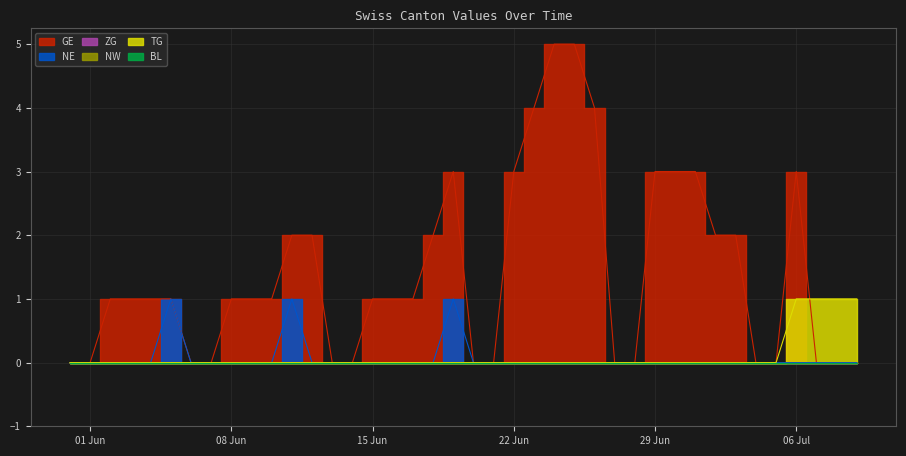

True or false: TG has a value of 0 at 2020-06-28.

True